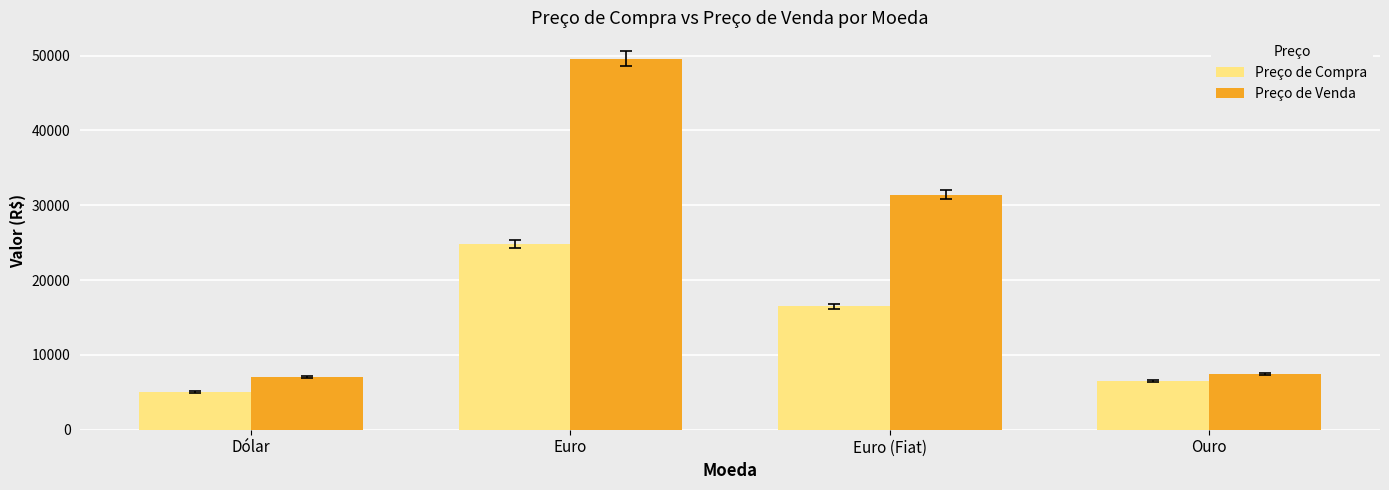

Which series has the widest spread of values?

Preço de Venda